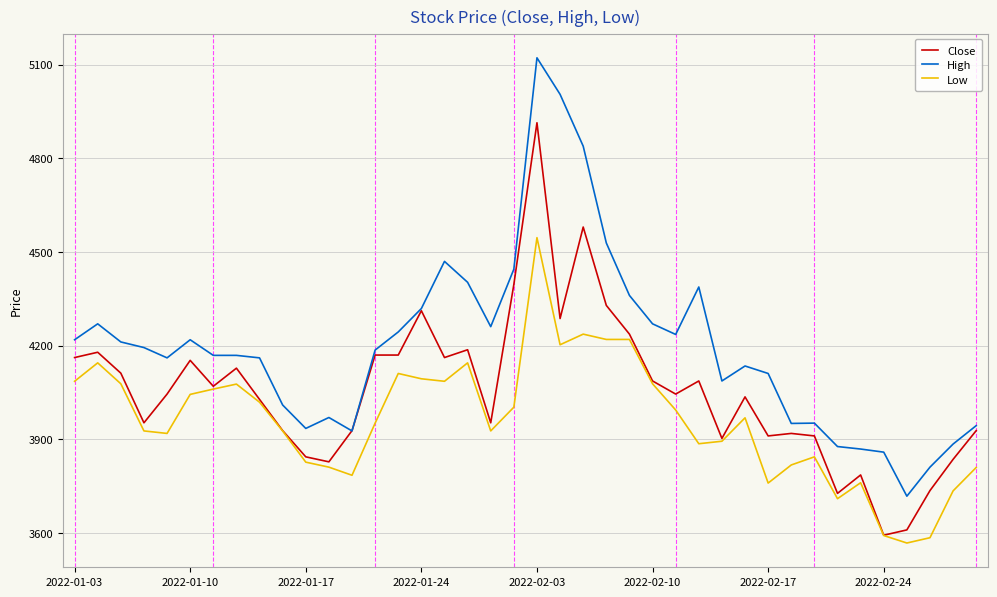

True or false: High and Low intersect in this chart.

False